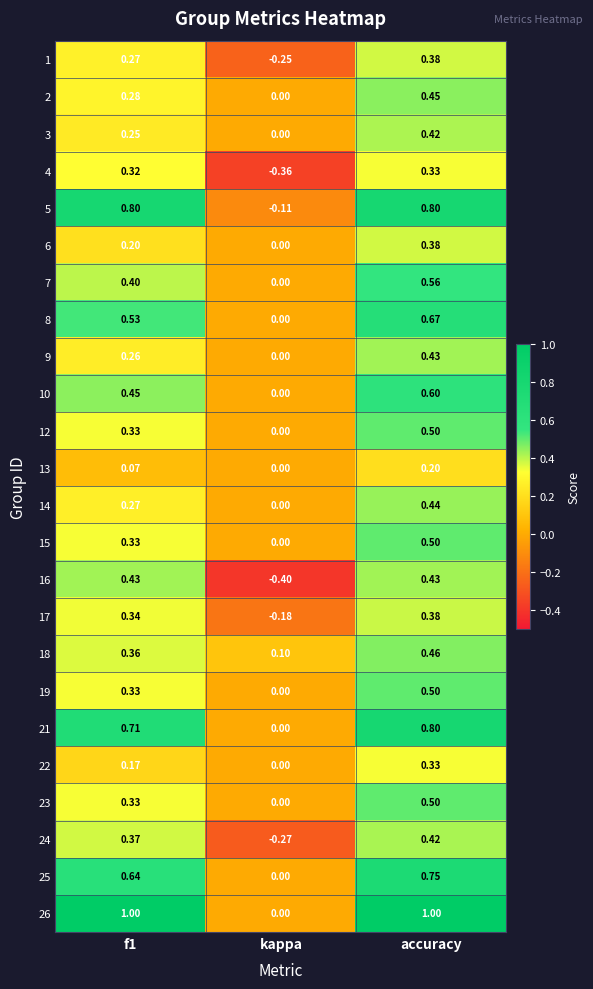

At which category is the sum across all series the highest?

accuracy